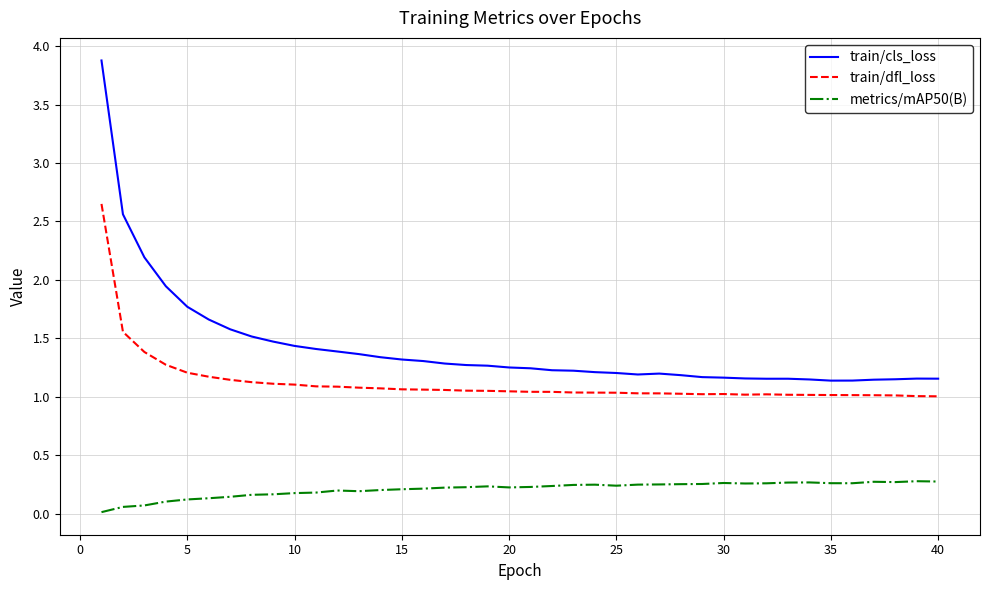

Which series has the largest total across all categories?

train/cls_loss